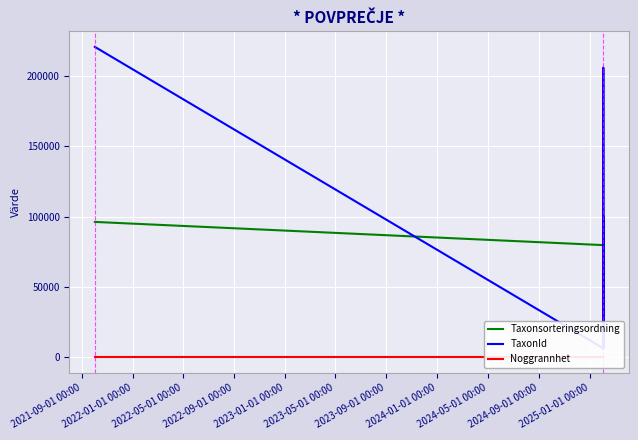

What is the minimum value for Taxonsorteringsordning?

56078